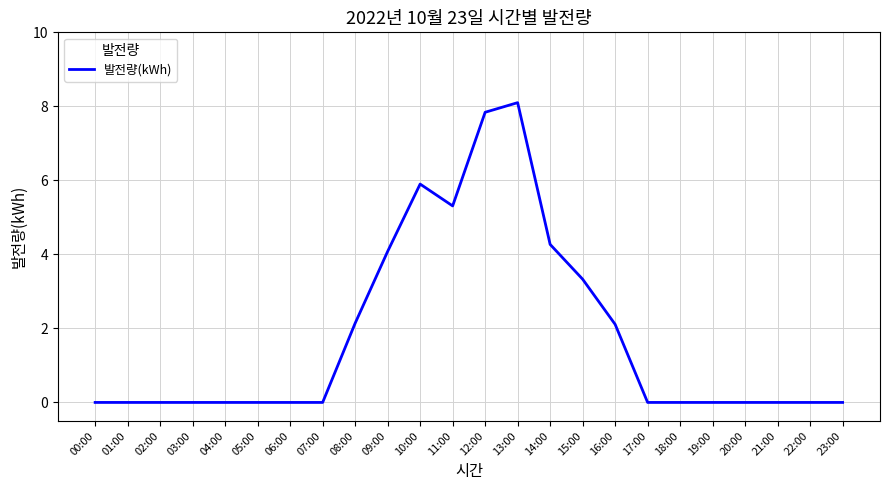

Which category has the highest value across all series?

13:00